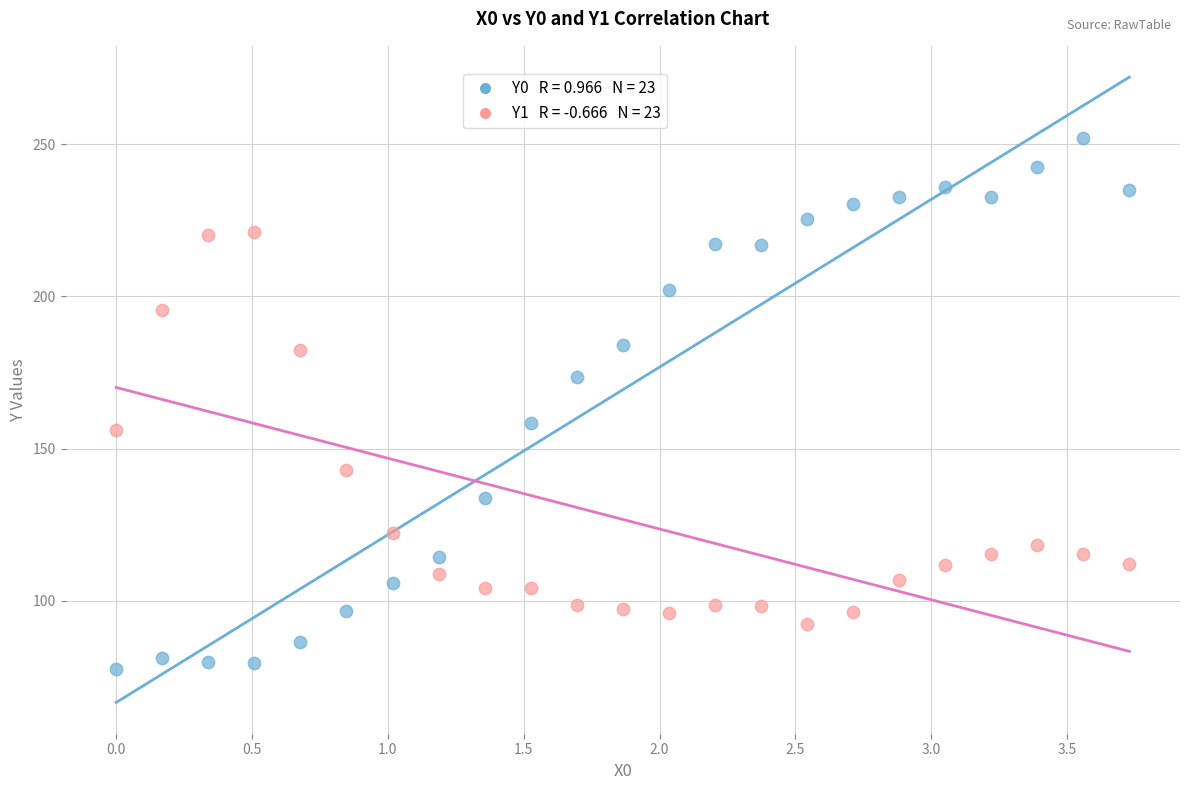

Across all series, what Y value is closest to 164?

158.3